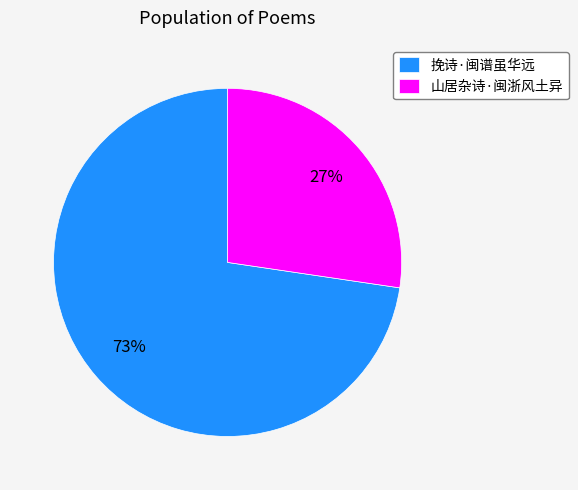

Is the sum of 山居杂诗·闽浙风土异 and 挽诗·闽谱虽华远 greater than half?

Yes